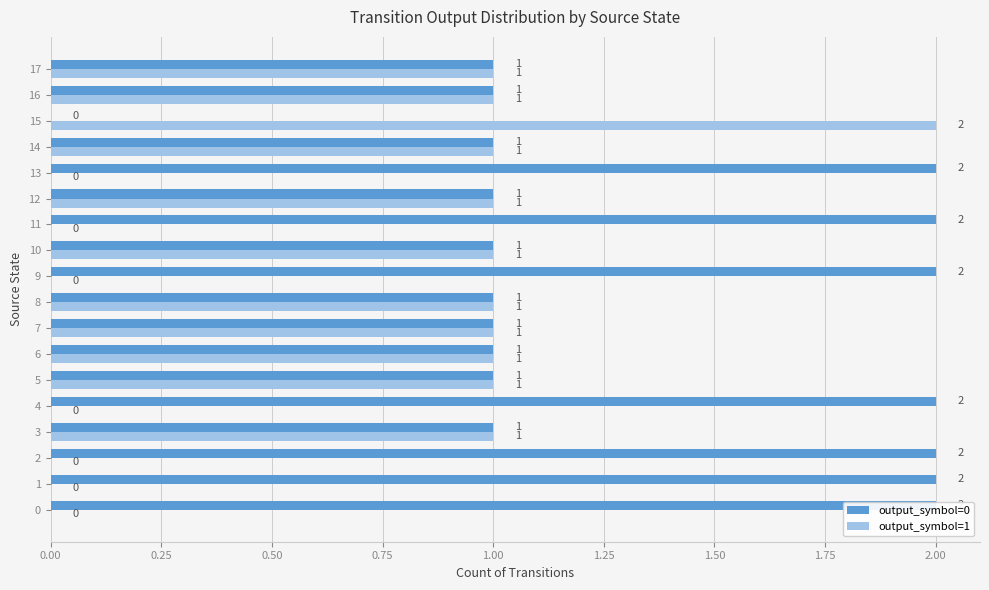

Which series has the largest range (max minus min)?

output_symbol=0